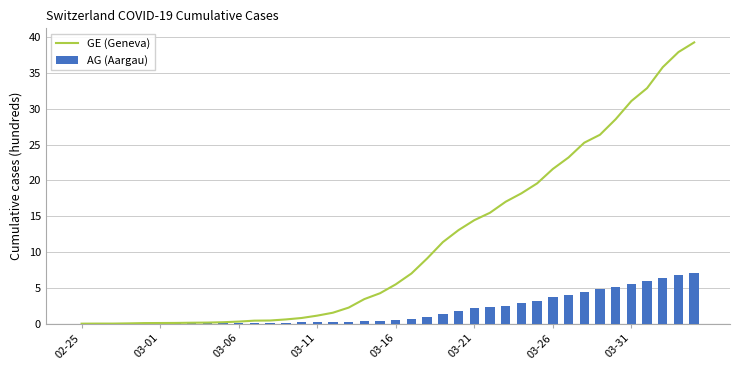

Which series has the largest range (max minus min)?

GE (Geneva)